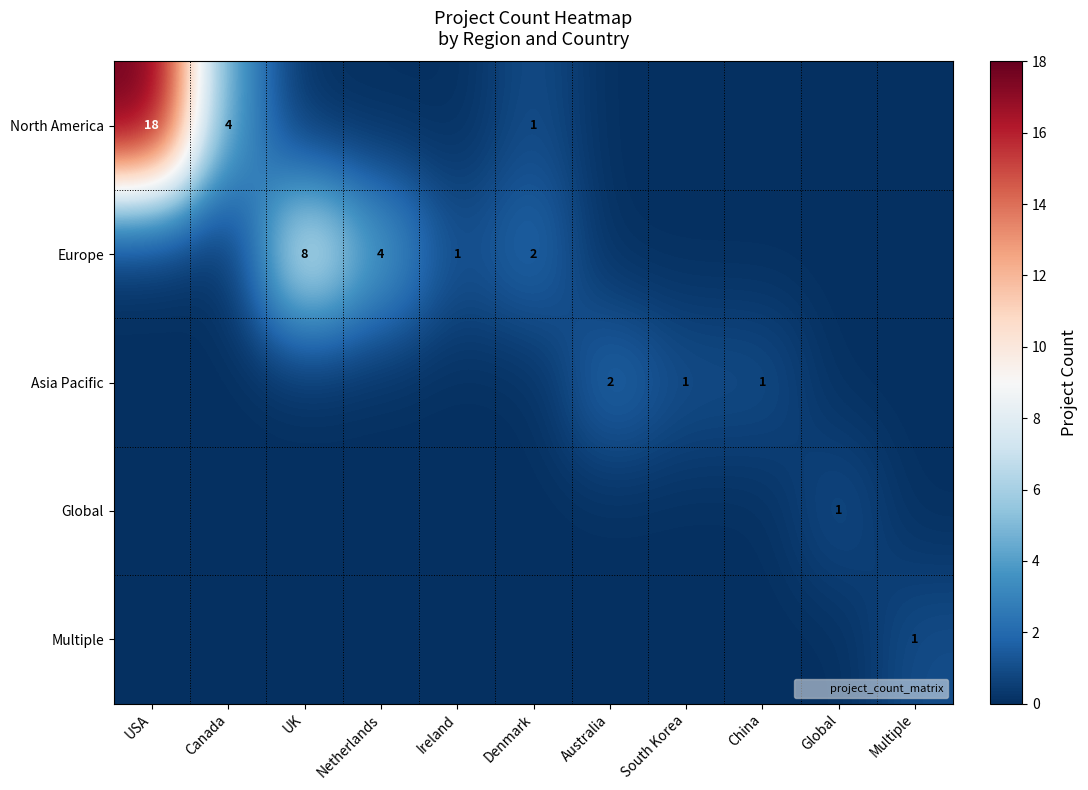

Which has a higher value, Multiple or Global?

Multiple